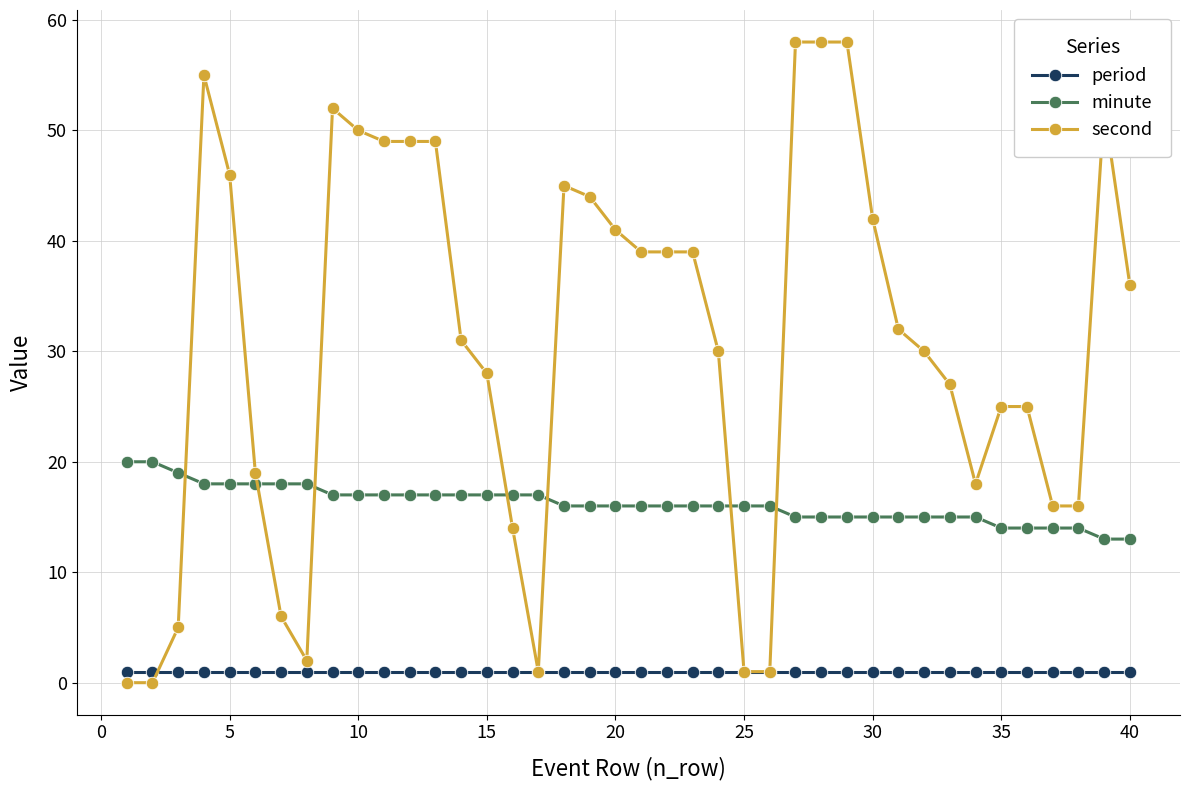

How many times do minute and second cross each other?

7